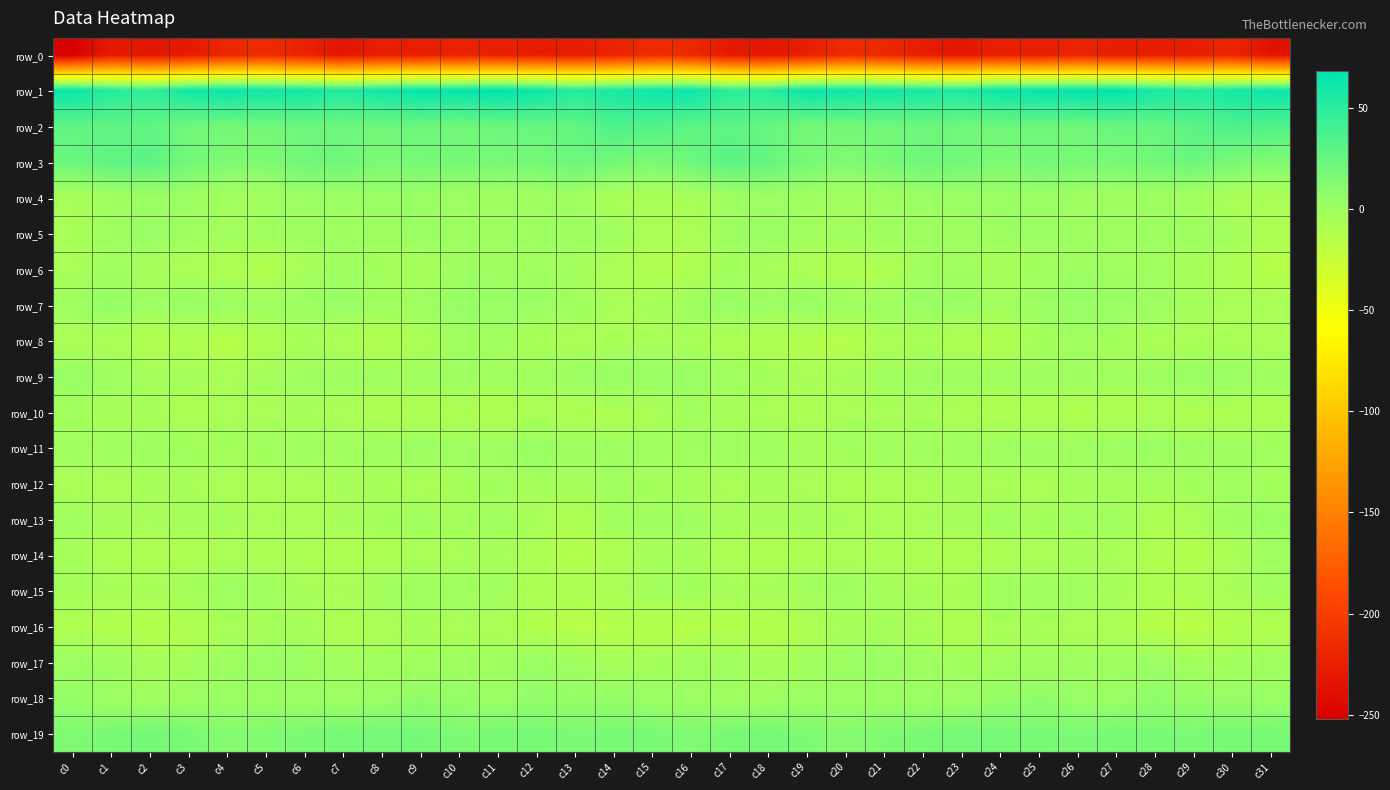

Which series has the largest total across all categories?

row_1